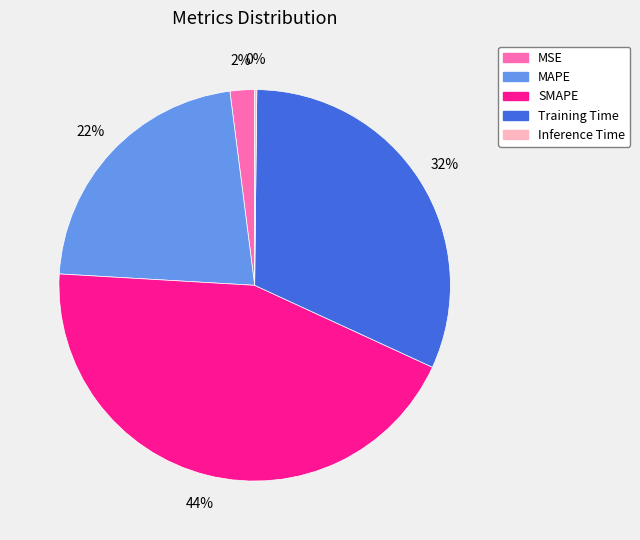

Which category has the biggest portion of the pie?

SMAPE